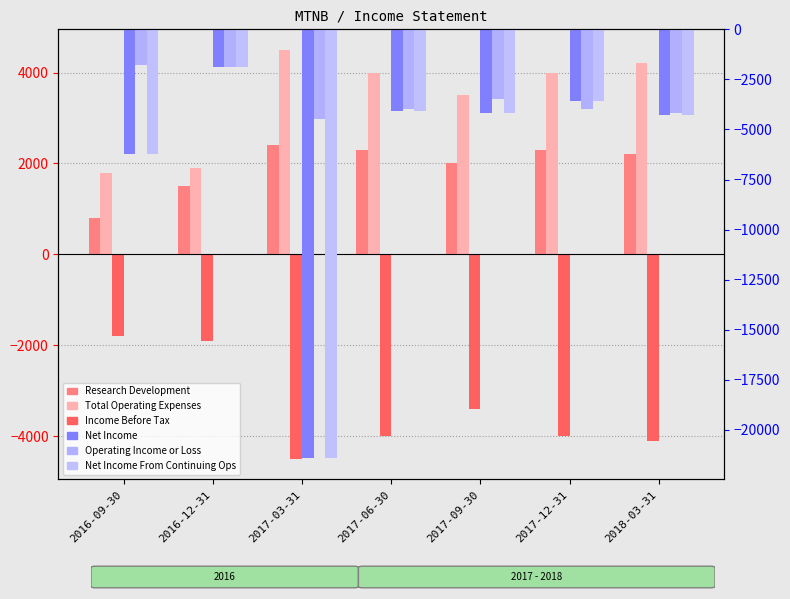

How many data points in Net Income From Continuing Ops are less than -4200?

3